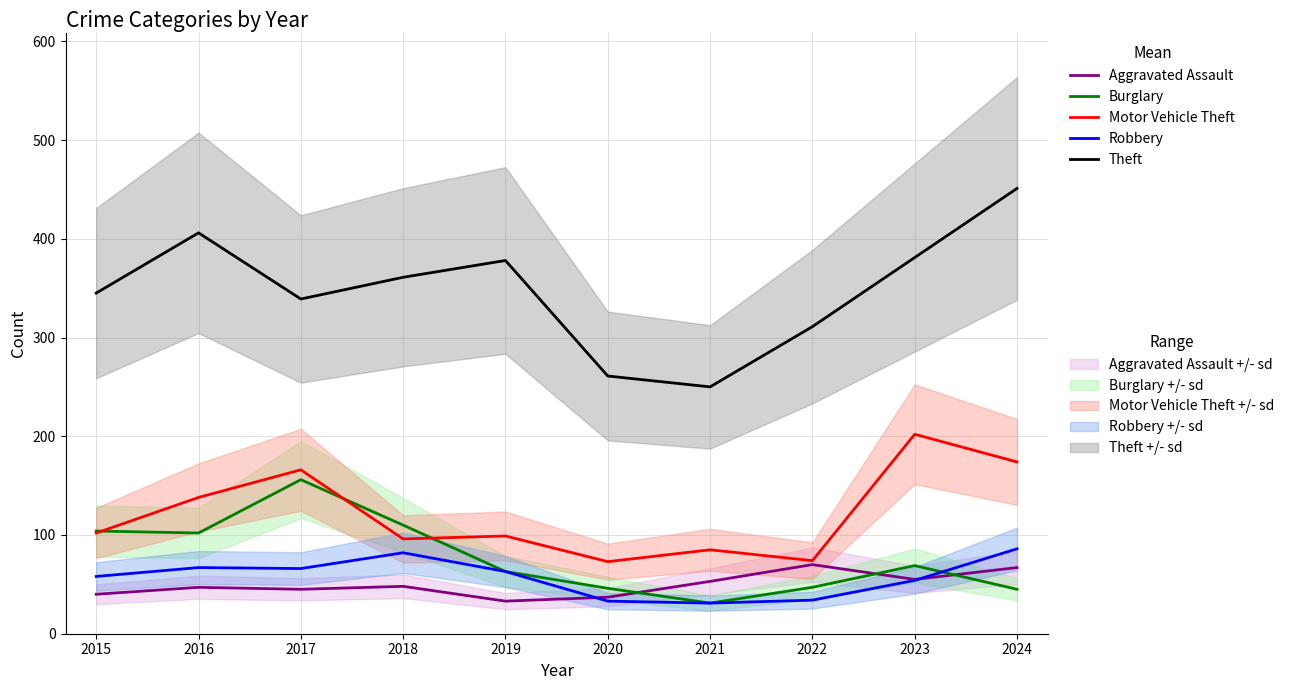

At which category does the chart reach its minimum across all series?

2021